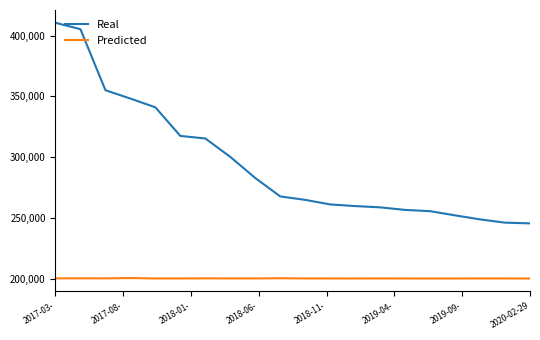

What is the maximum value for Predicted?

200394.7